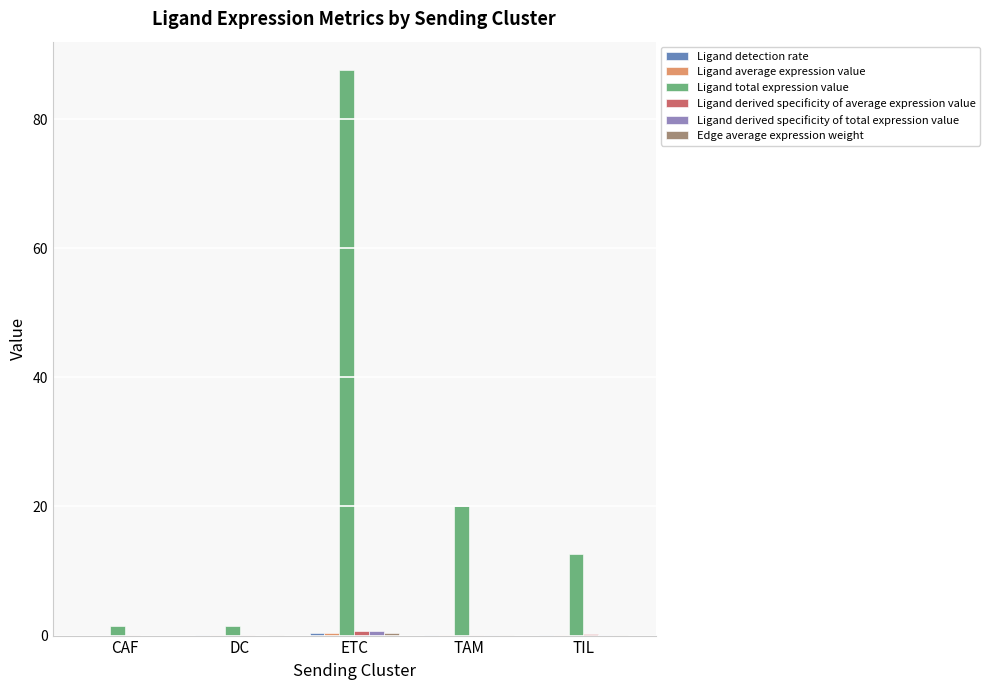

Between ETC and TAM, which series saw the biggest shift?

Ligand total expression value